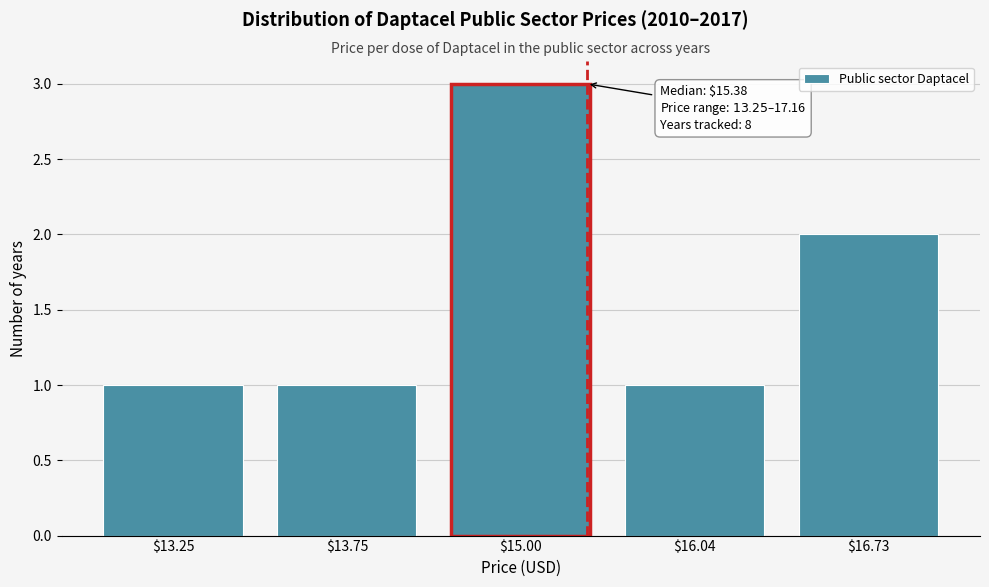

Reading left to right, what are all the values shown in this chart?

1	1	3	1	2